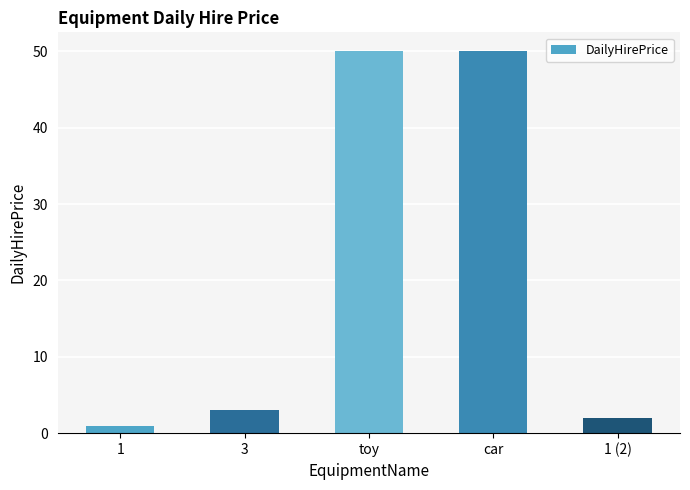

What is the label of the 3rd bar from the left?

toy